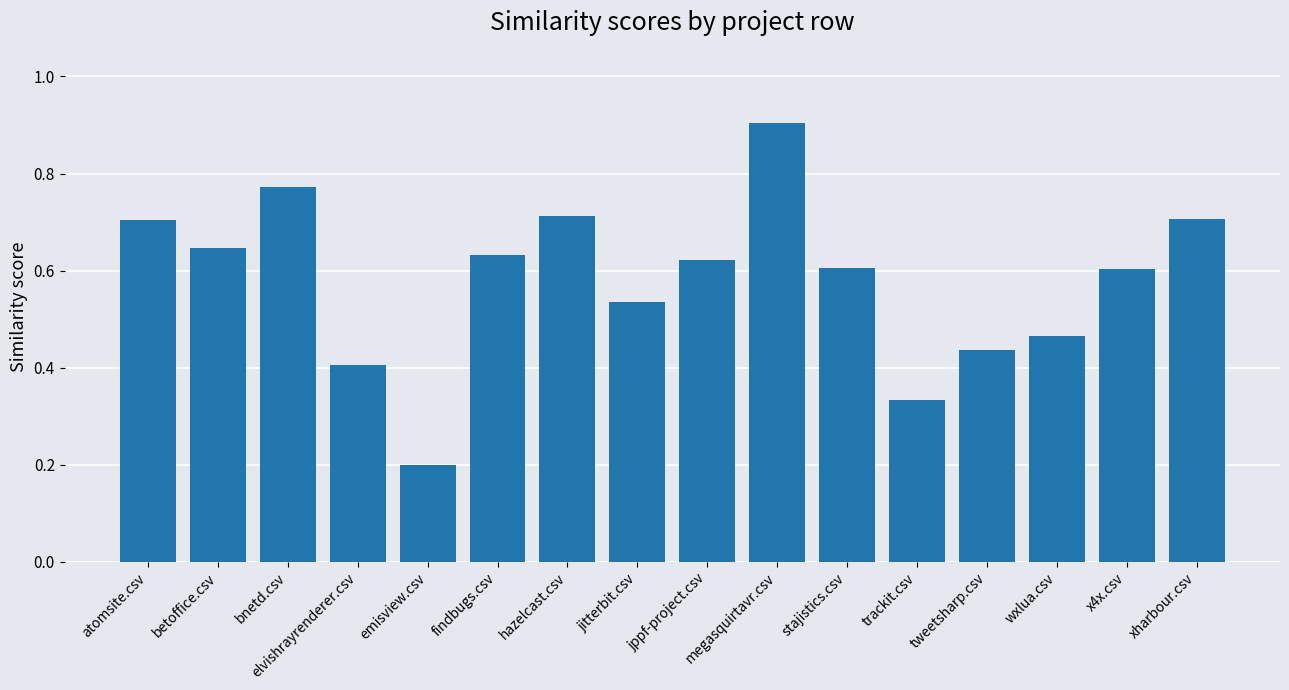

What is the label of the 12th bar from the right?

emisview.csv